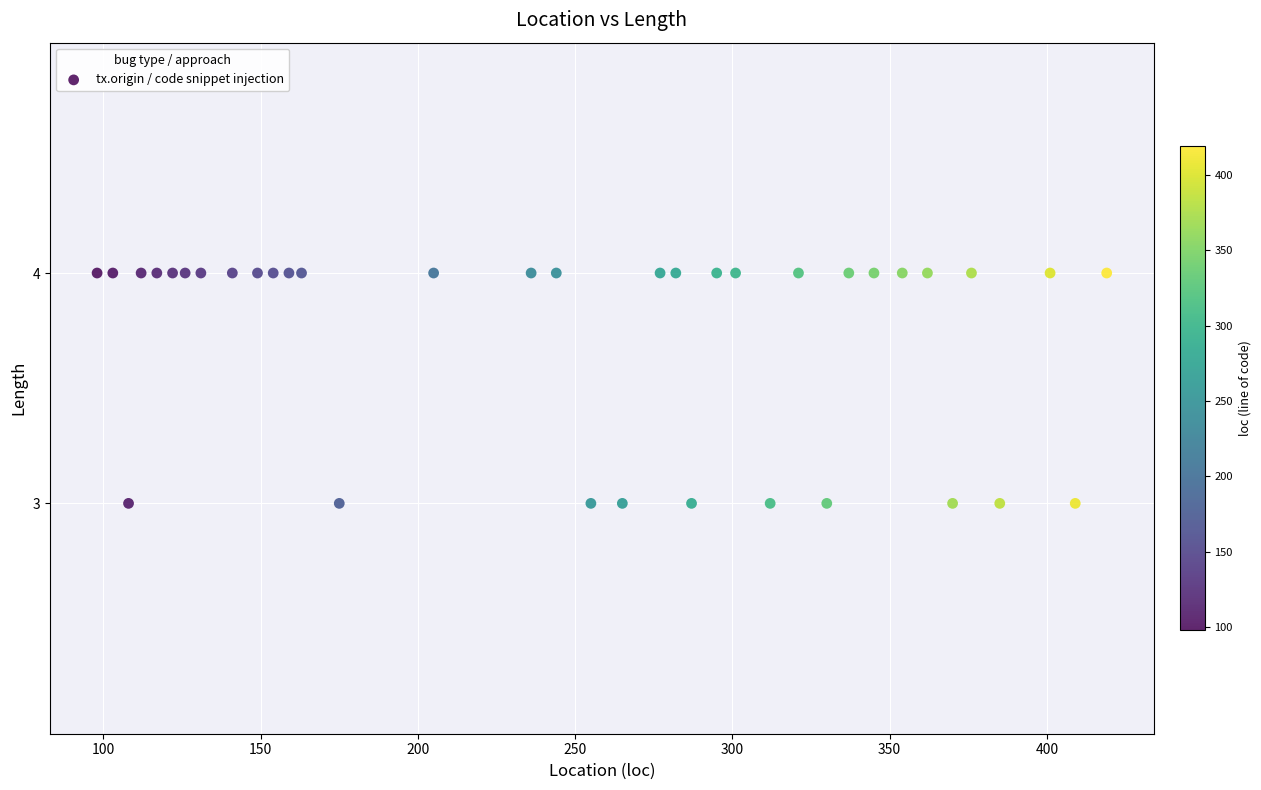

What is the range of X values (max minus min)?

321